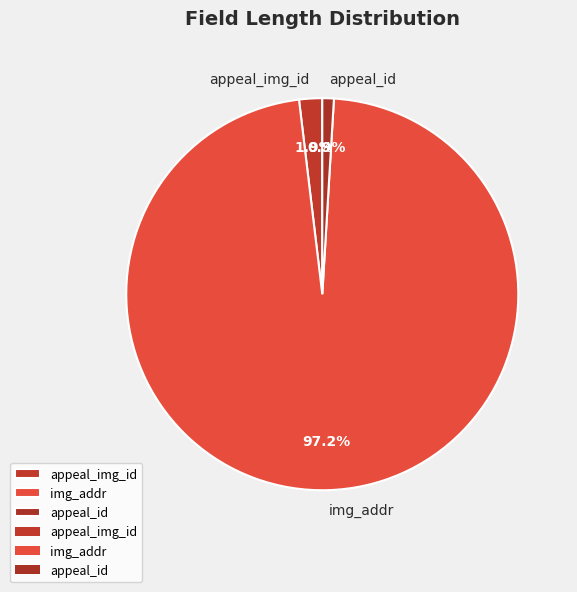

How many slices are in this pie chart?

3